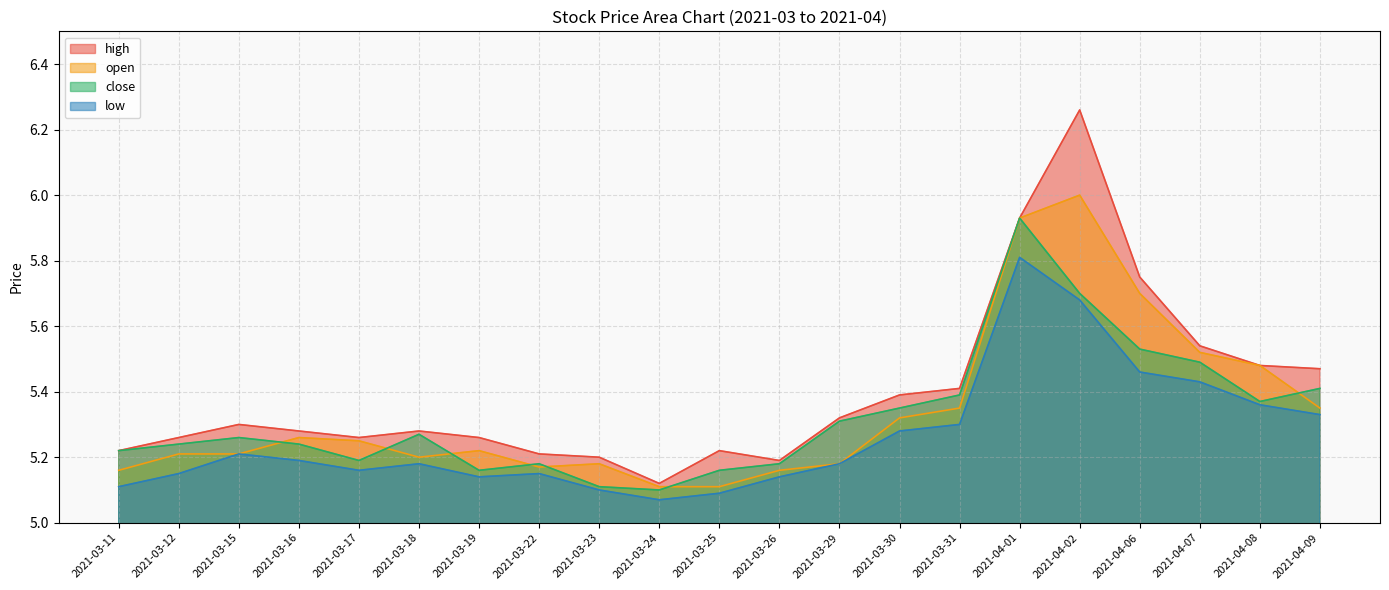

What is the sum of the open values at 2021-03-26 and 2021-03-11?

10.3